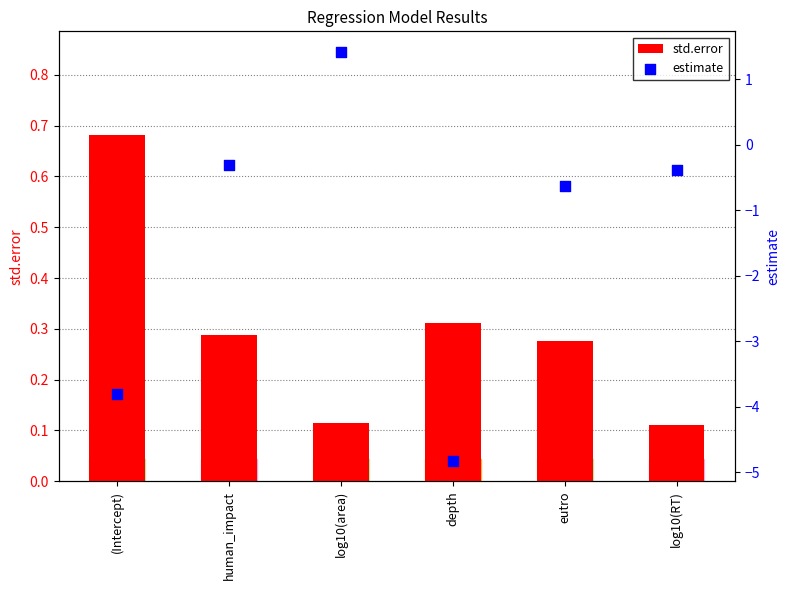

Which series reaches the minimum Y coordinate?

estimate